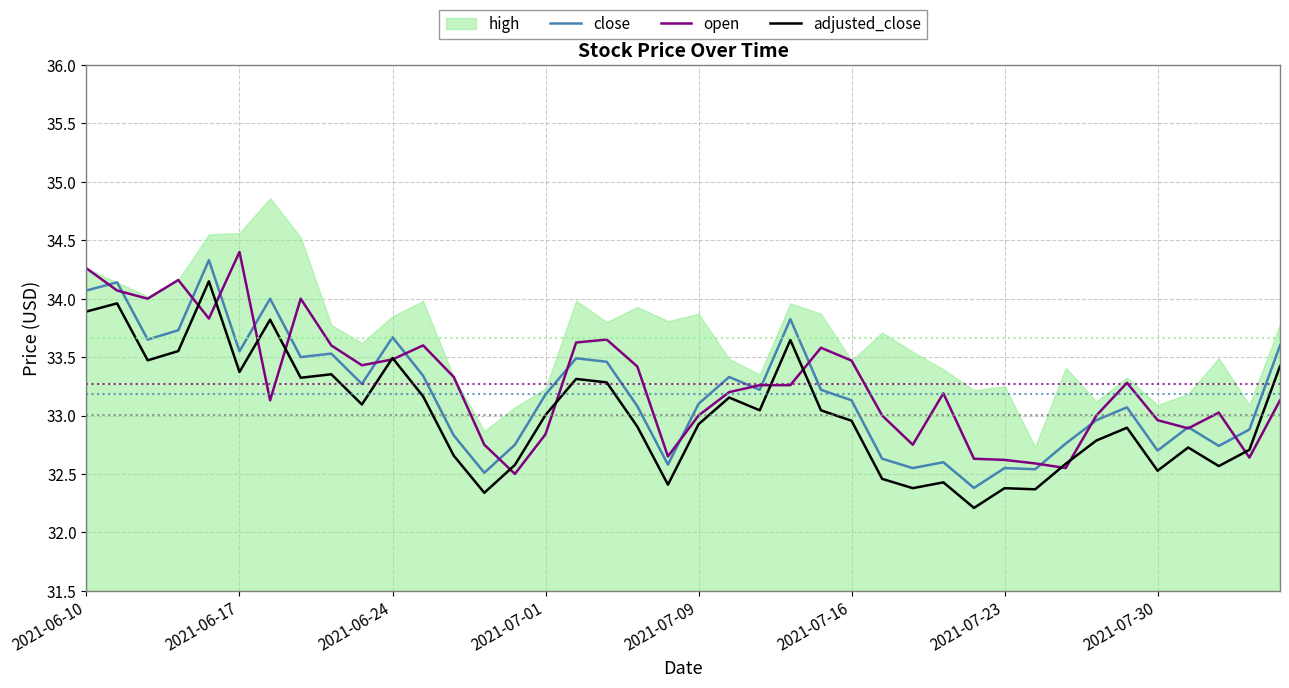

What is the average value of the open series?

33.3